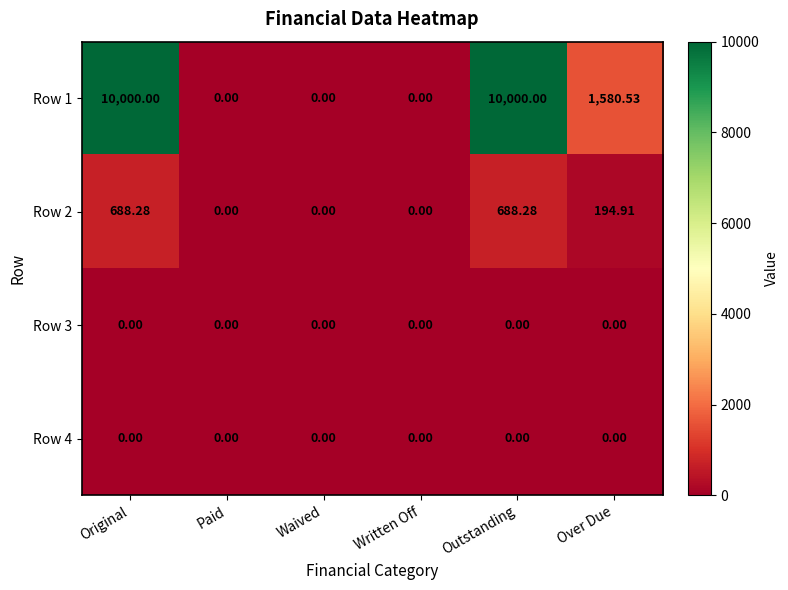

Is the value of Row 2 at Outstanding greater than the value of Row 1 at Over Due?

No